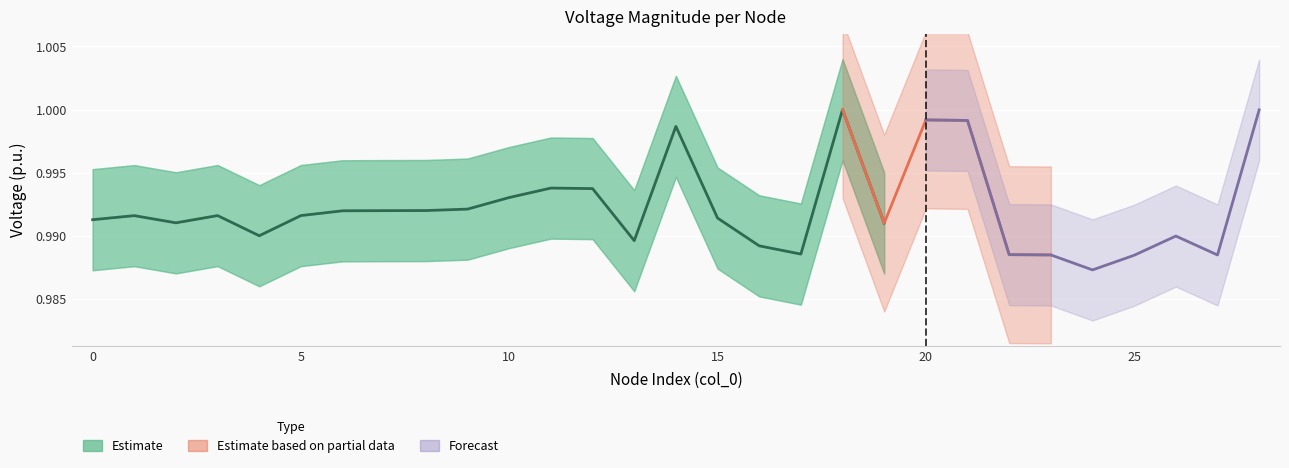

Which category has the highest value across all series?

18